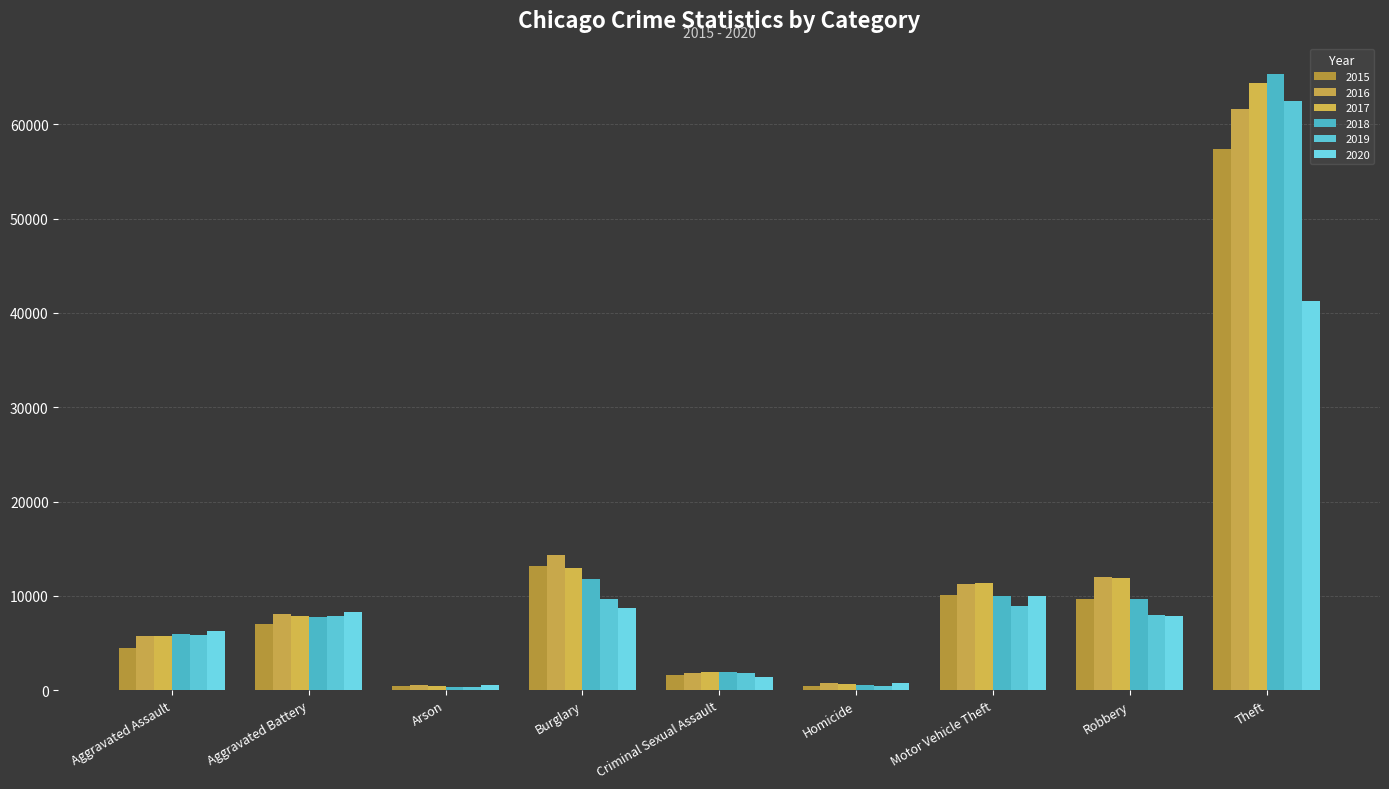

At which label does 2015 reach its peak?

Theft